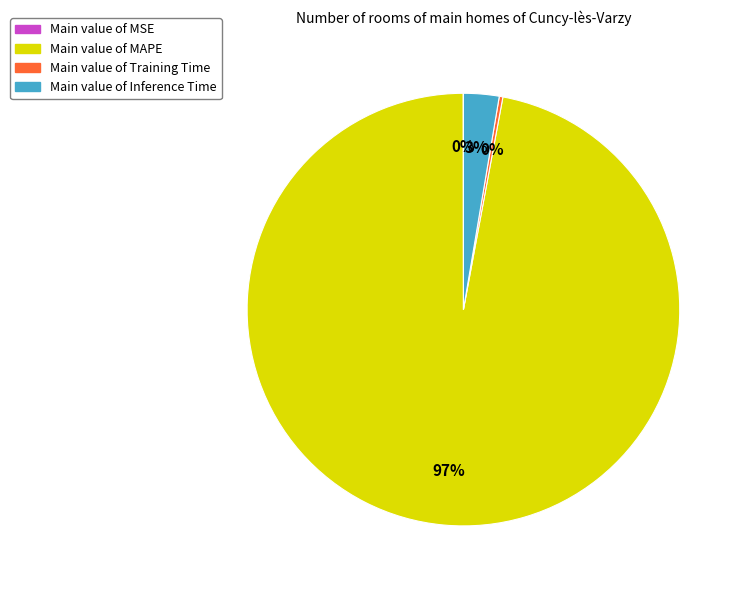

Is there any slice that represents more than half of the pie?

Yes